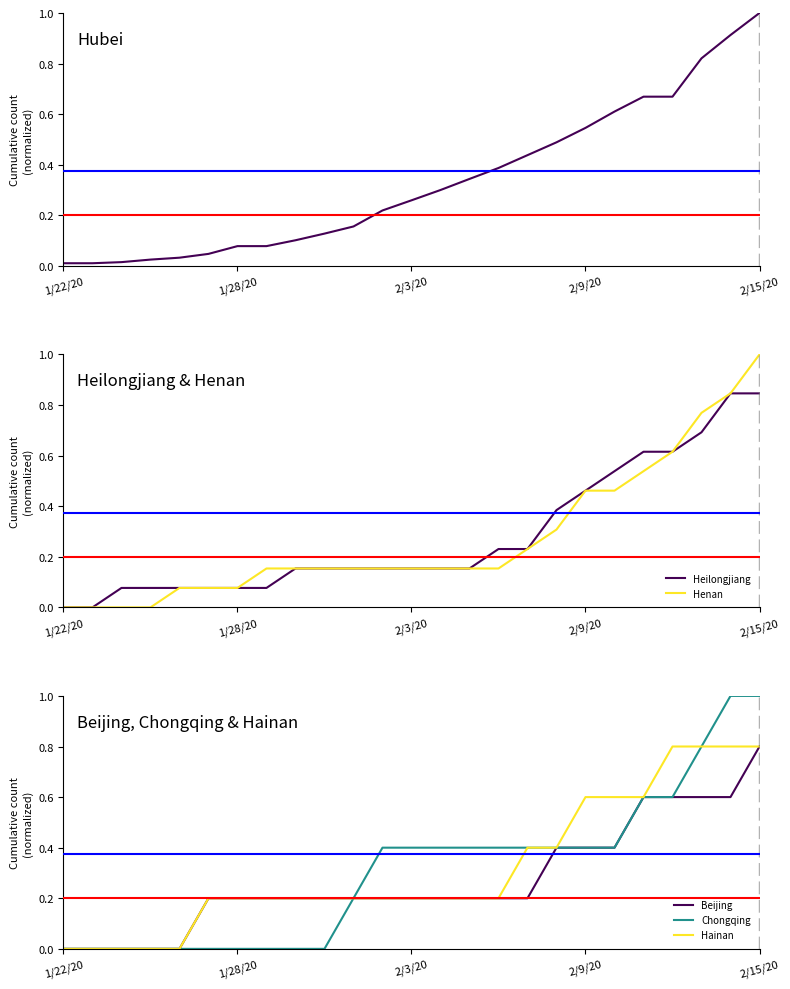

How many distinct data groups are displayed?

6